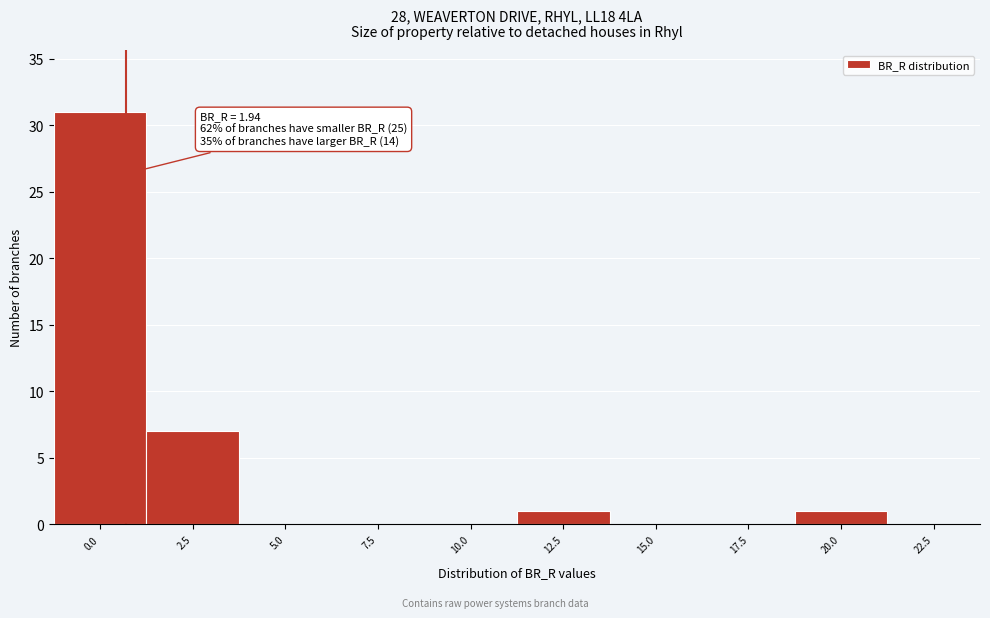

Reading left to right, list all the values displayed in this chart.

0.0=31	2.5=7	5.0=0	7.5=0	10.0=0	12.5=1	15.0=0	17.5=0	20.0=1	22.5=0